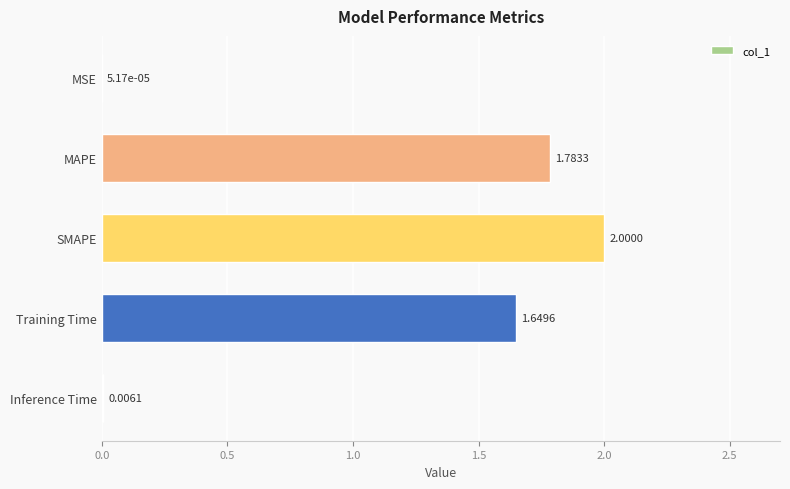

Does the chart contain stacked bars?

No